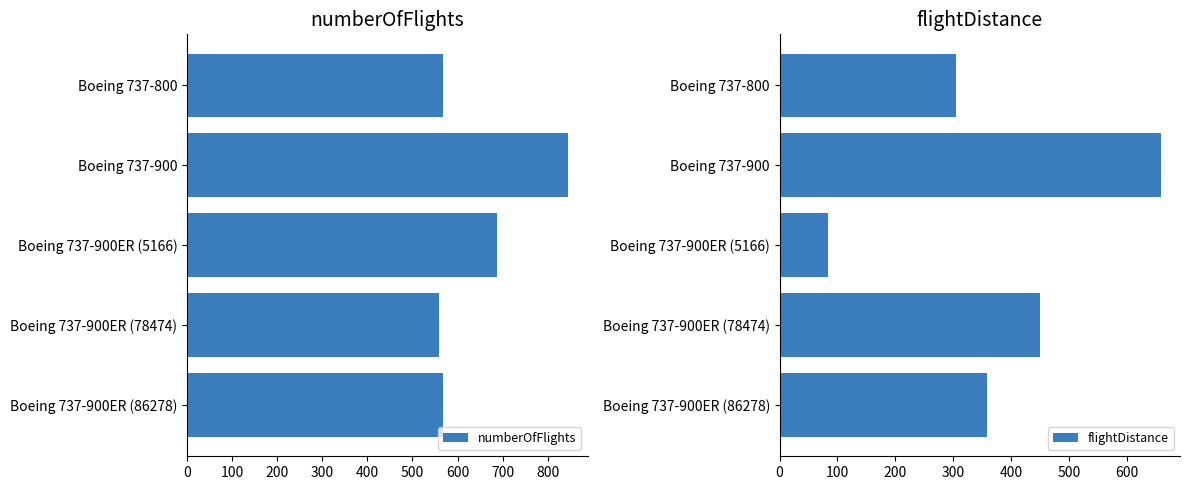

At which label does numberOfFlights reach its peak?

Boeing 737-900